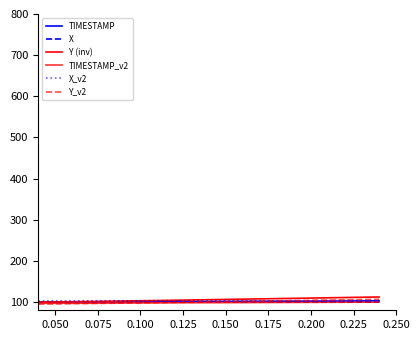

How many lines are shown in the chart?

6